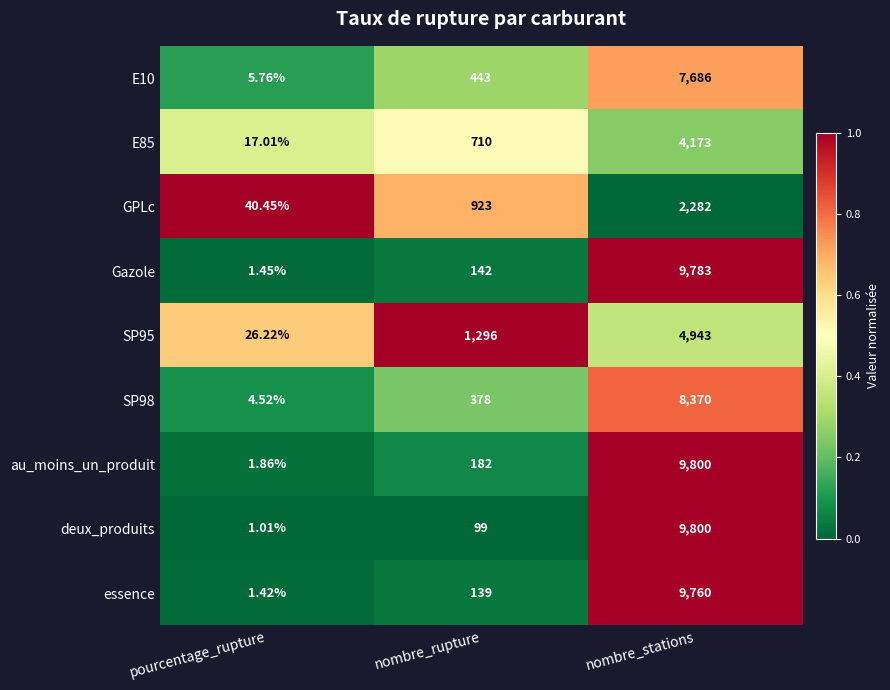

How many data points in E10 are less than 443?

1